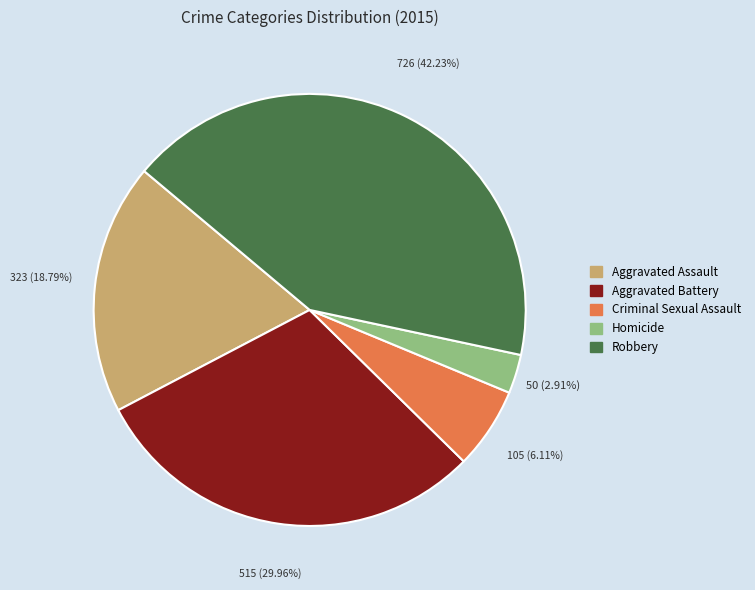

Is Criminal Sexual Assault the majority of the pie?

No